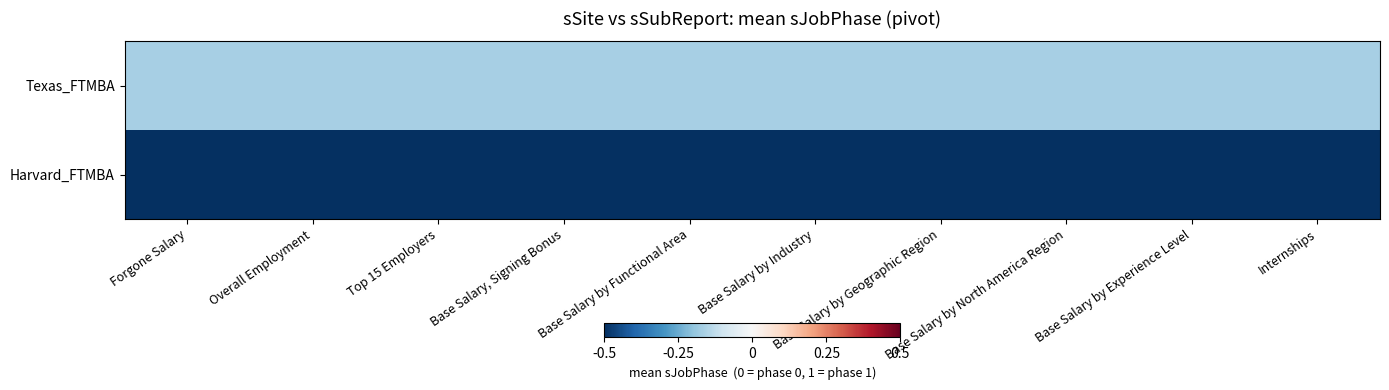

Count the number of data series in this chart.

2